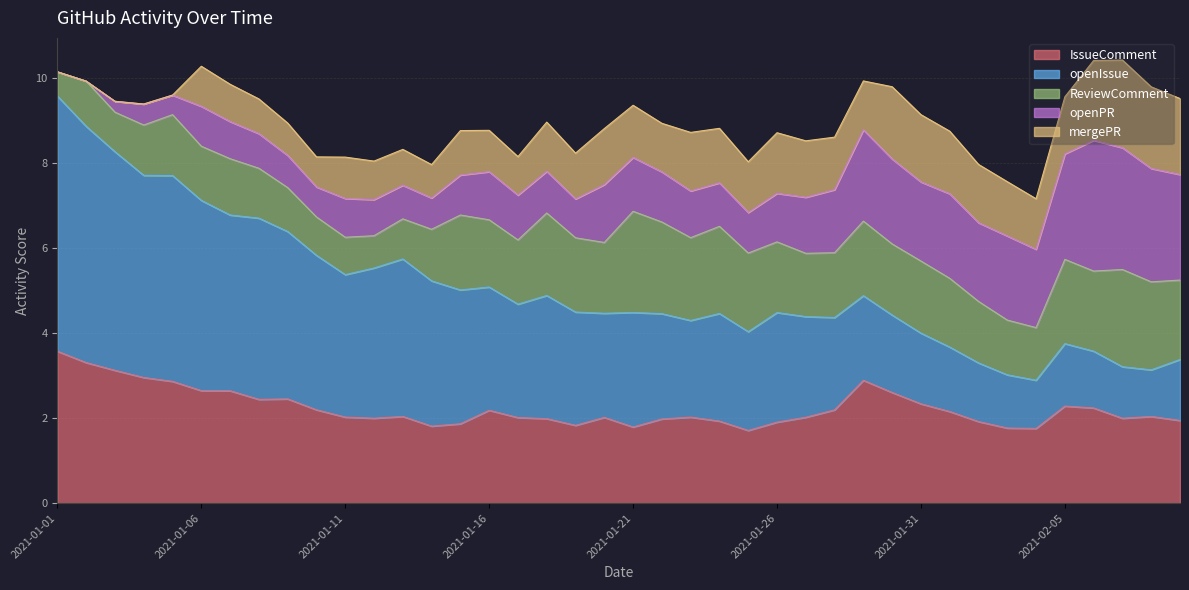

Which series changed the most between 2021-02-02 and 2021-02-03?

ReviewComment